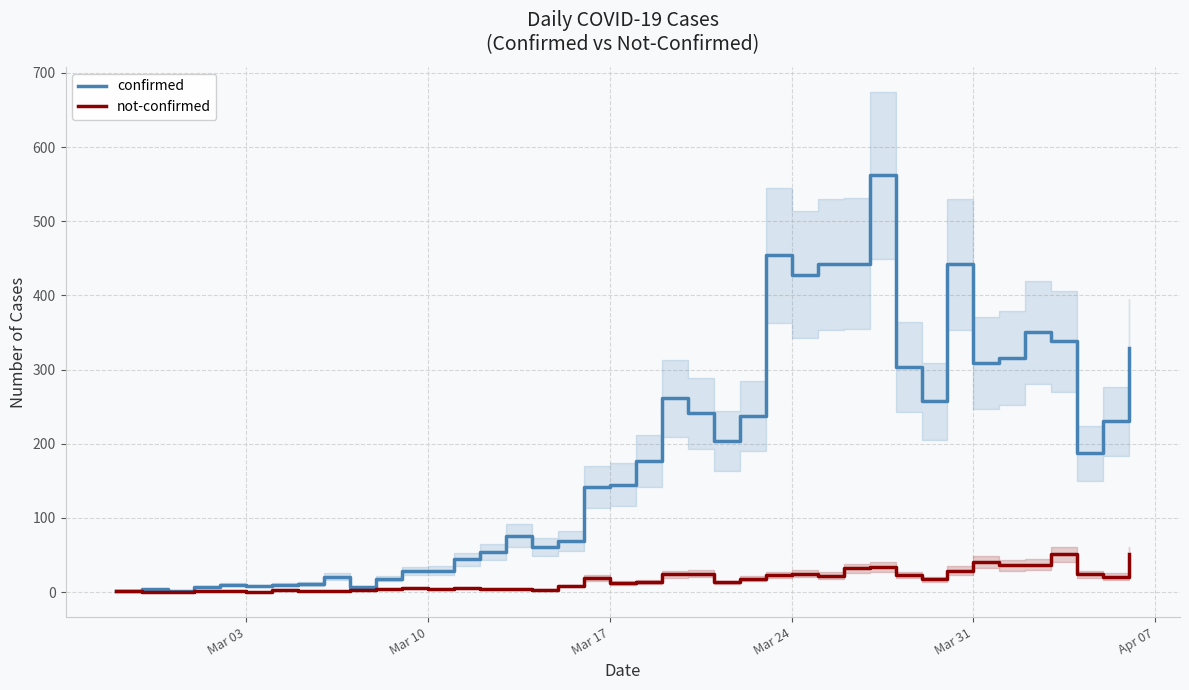

True or false: not-confirmed has more than 0 points higher than both neighbors.

True